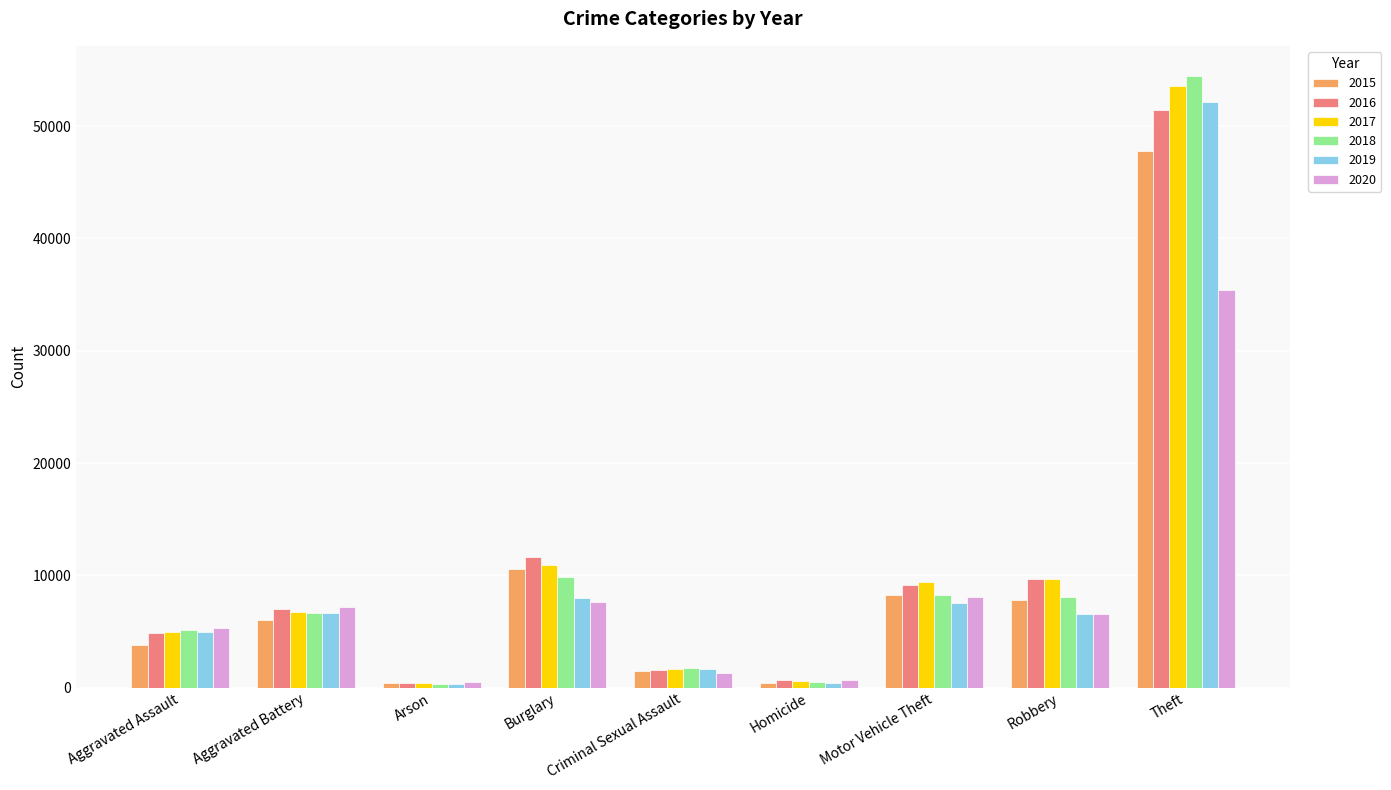

How many bars are there in each group?

6